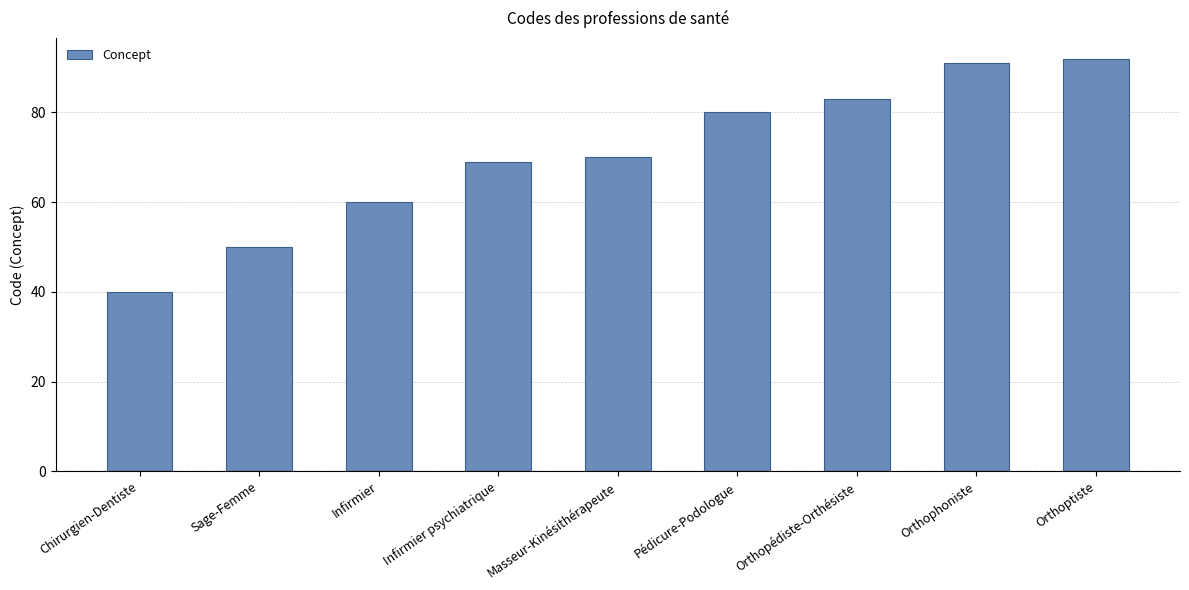

Is it true that the value at Pédicure-Podologue is 80?

True